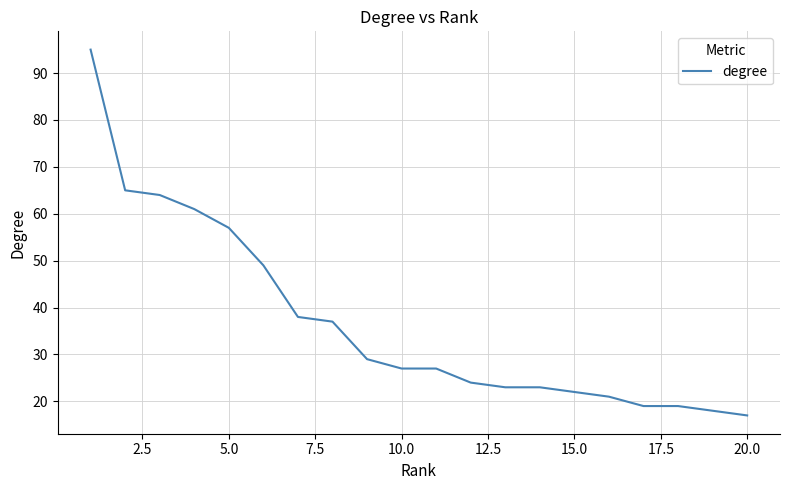

What is the minimum value shown in the chart?

17